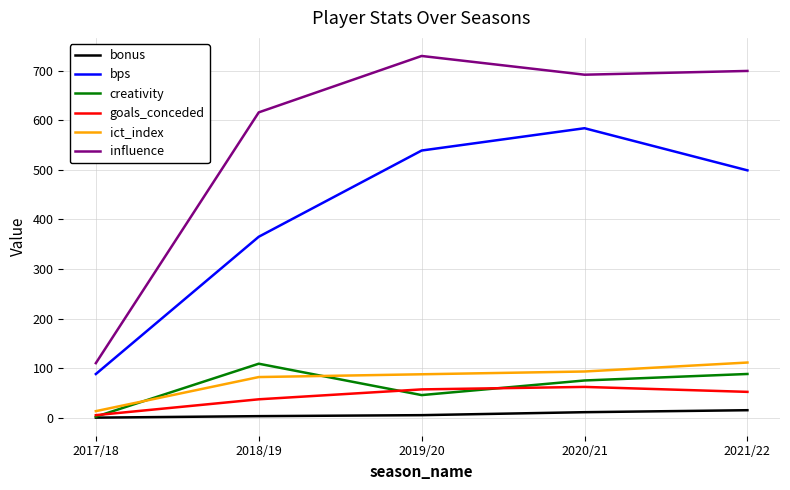

True or false: influence and goals_conceded intersect in this chart.

False